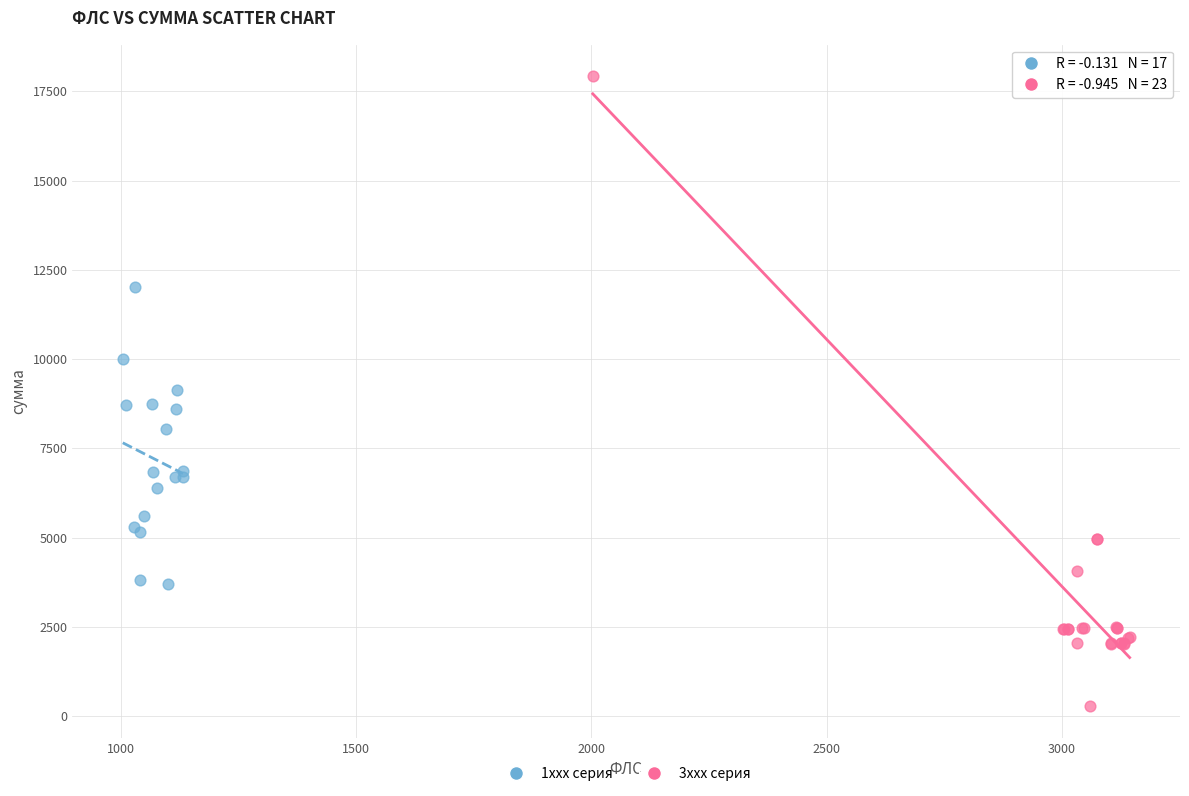

Which series contains the lowest Y value?

3xxx серия